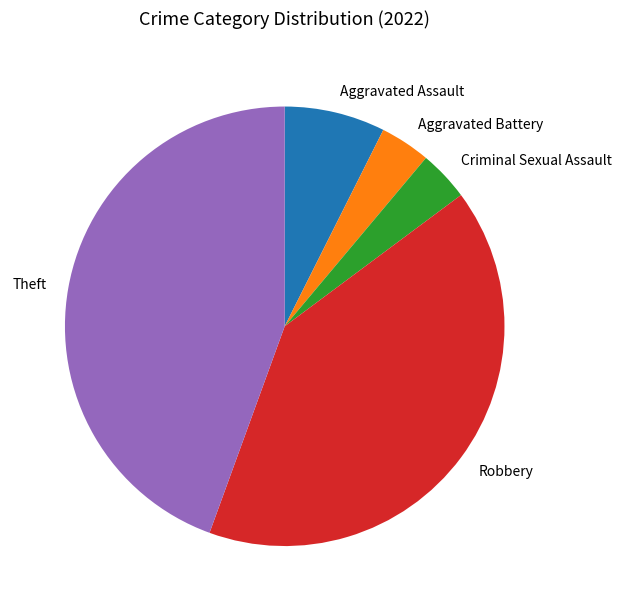

Which category has the biggest portion of the pie?

Theft